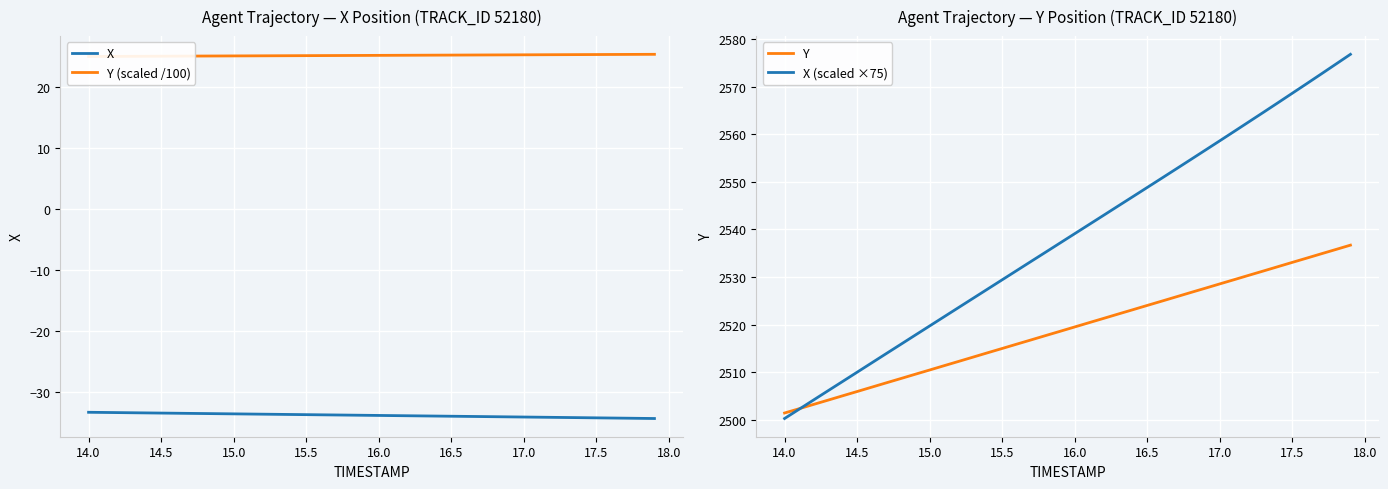

List the series in order of their peak value, lowest first.

X, Y (scaled /100), Y, X (scaled ×75)